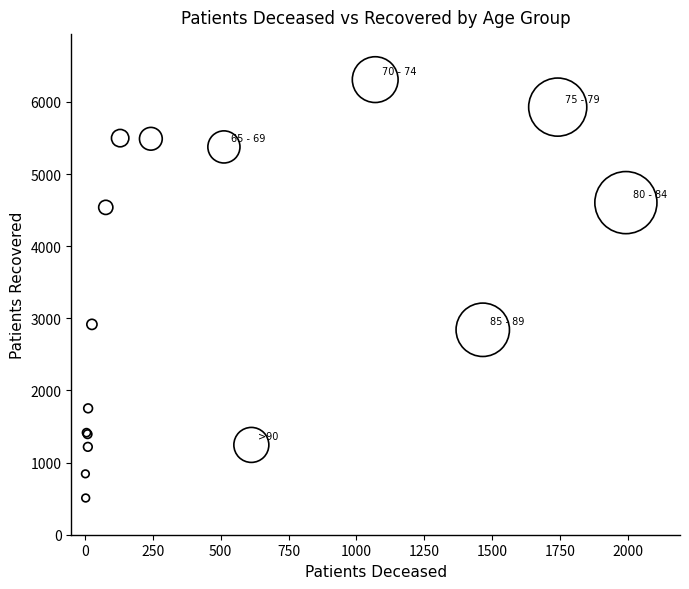

What Y value in the scatter plot is closest to 3409?

2916